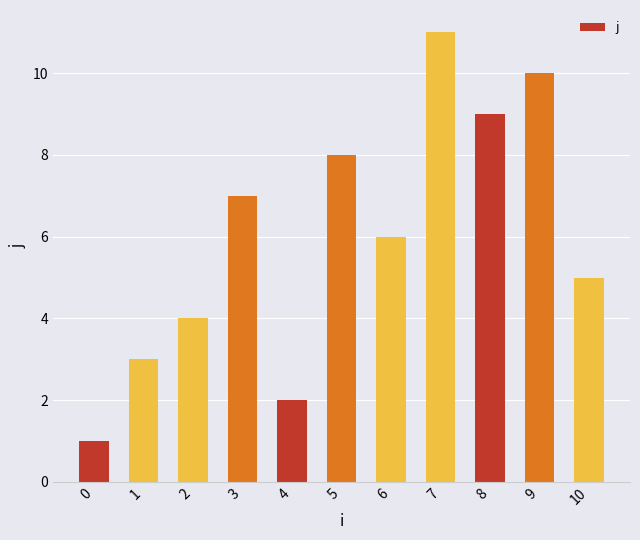

What is the difference between the maximum and minimum values?

10